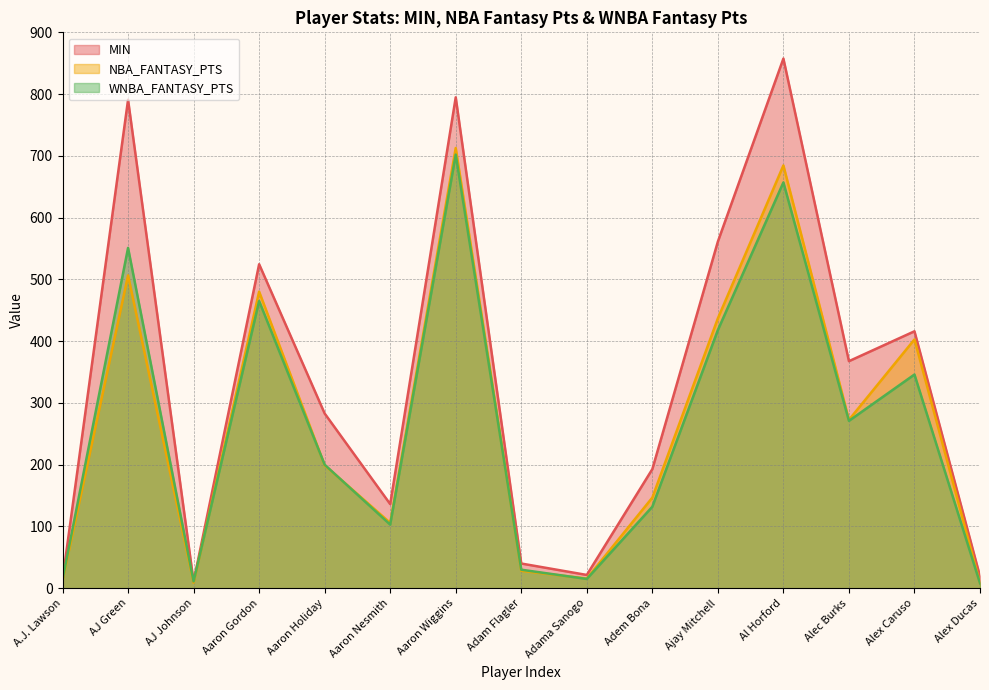

How many values in the NBA_FANTASY_PTS series are below 199?

7